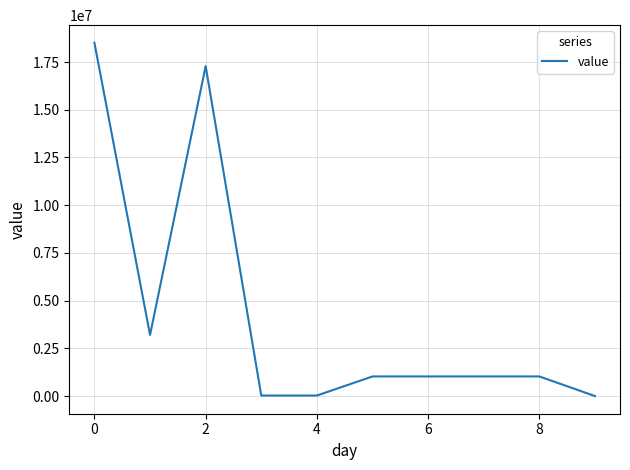

What is the maximum value shown in the chart?

18507500